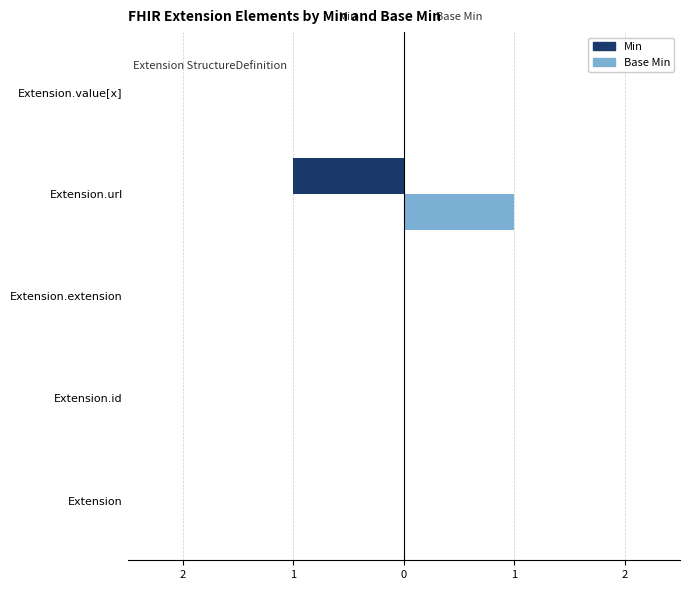

Rank the series by their maximum value, from lowest to highest.

Min, Base Min